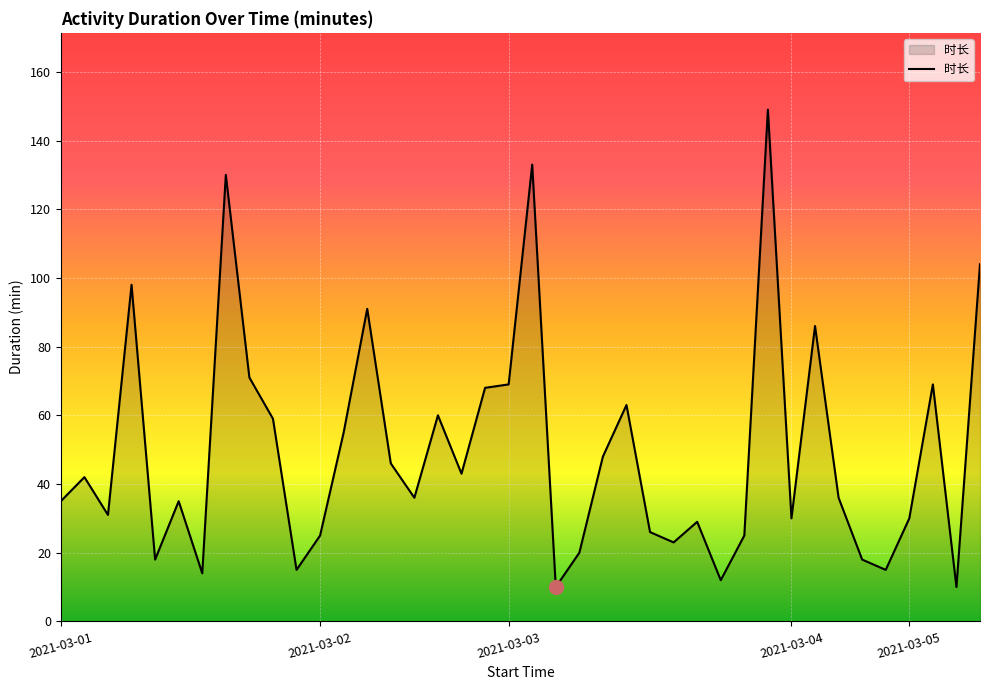

How many lines are shown in the chart?

1